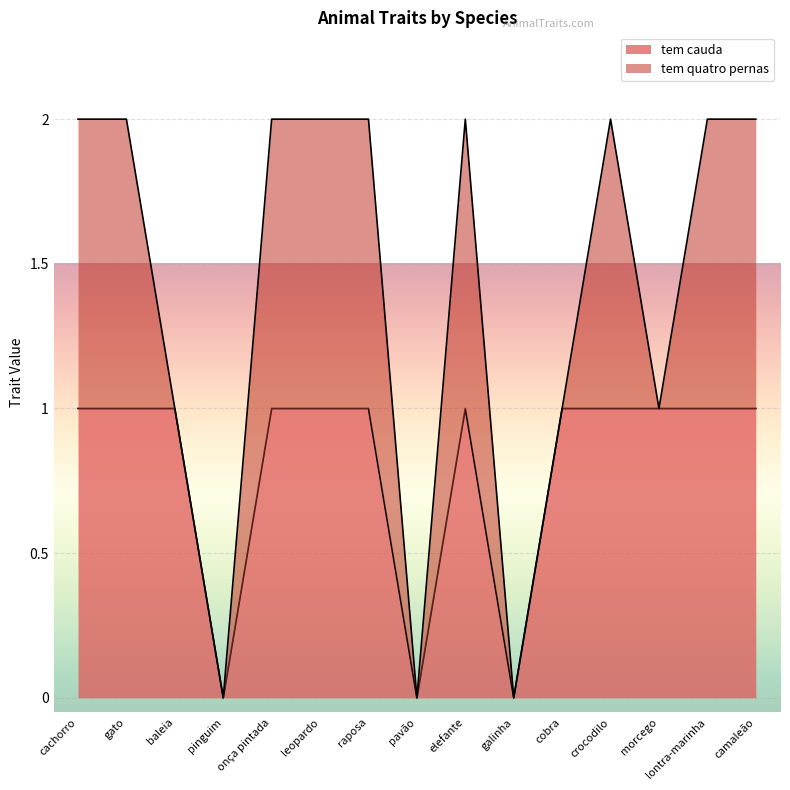

Rank the categories by value from lowest to highest.

pinguim, pavão, galinha, cachorro, gato, baleia, onça pintada, leopardo, raposa, elefante, cobra, crocodilo, morcego, lontra-marinha, camaleão